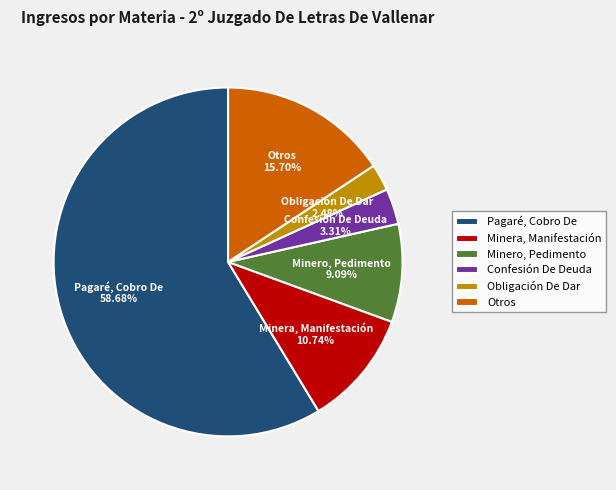

Rank the categories by value from highest to lowest.

Pagaré, Cobro De, Otros, Minera, Manifestación, Minero, Pedimento, Confesión De Deuda, Obligación De Dar